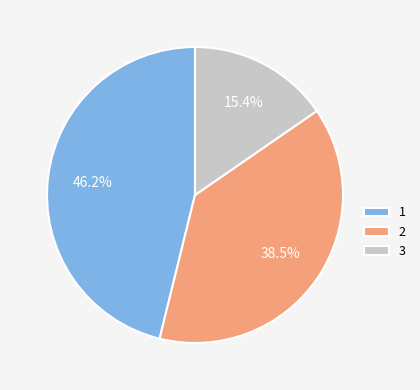

How many segments does this pie chart have?

3